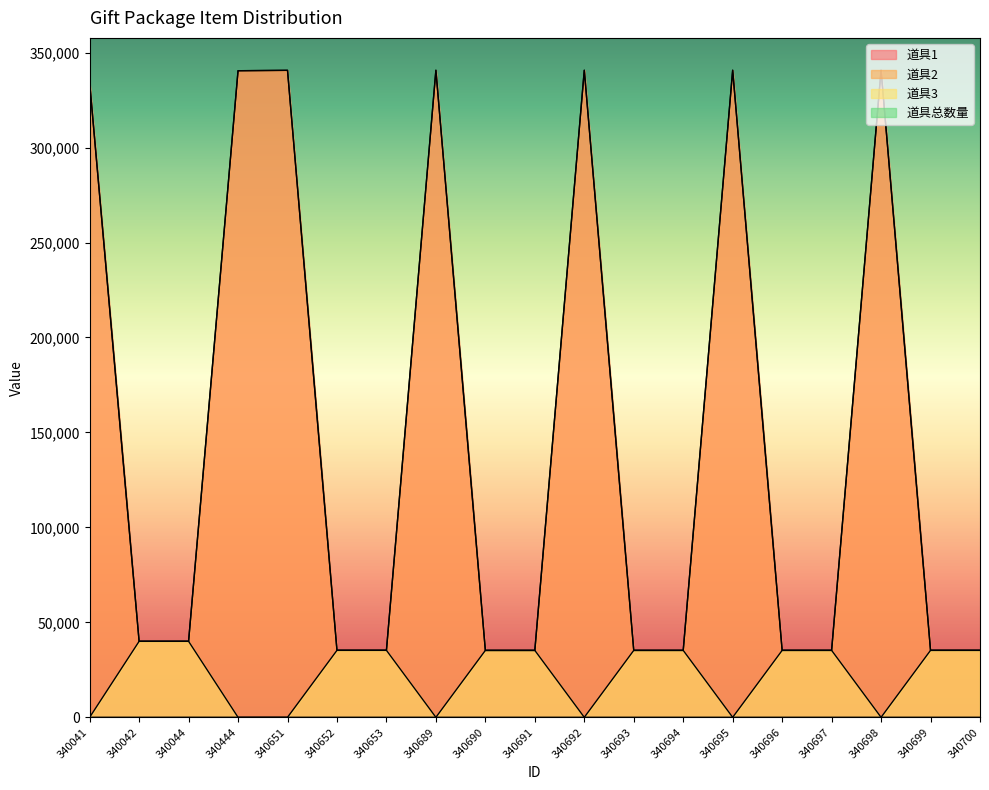

How many lines are shown in the chart?

4